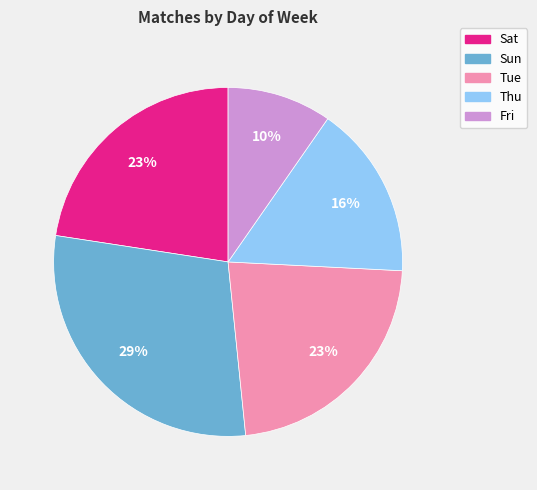

Between Thu and Sun, which is larger?

Sun